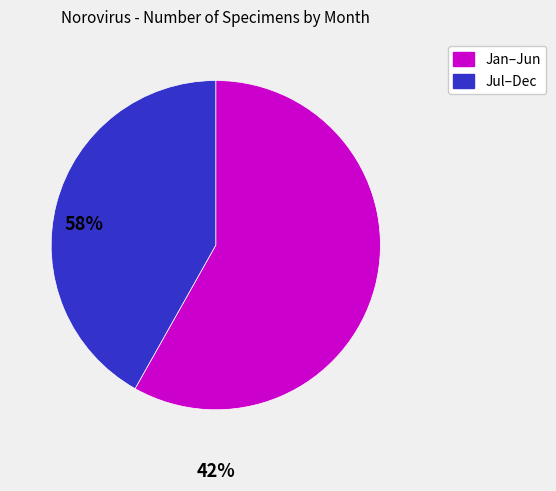

How many slices are in this pie chart?

2